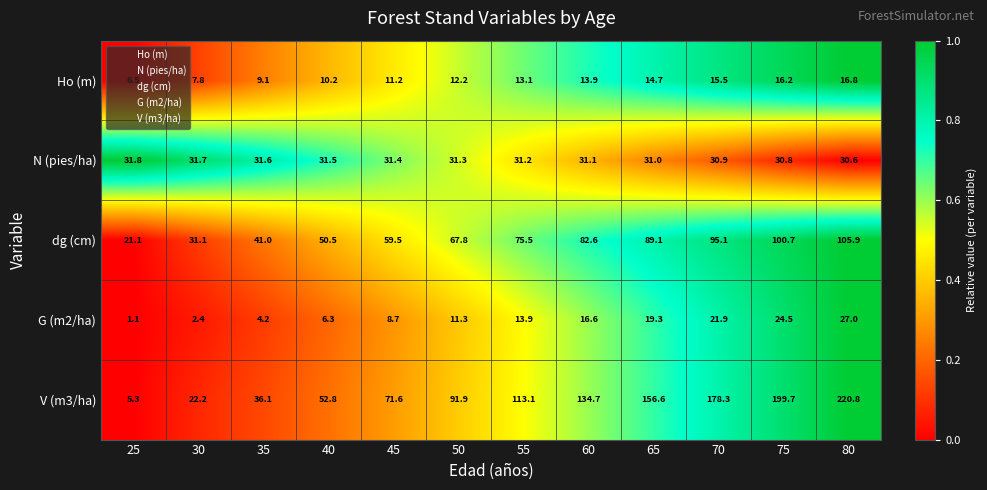

List the series in order of their peak value, highest first.

V (m3/ha), dg (cm), N (pies/ha), G (m2/ha), Ho (m)